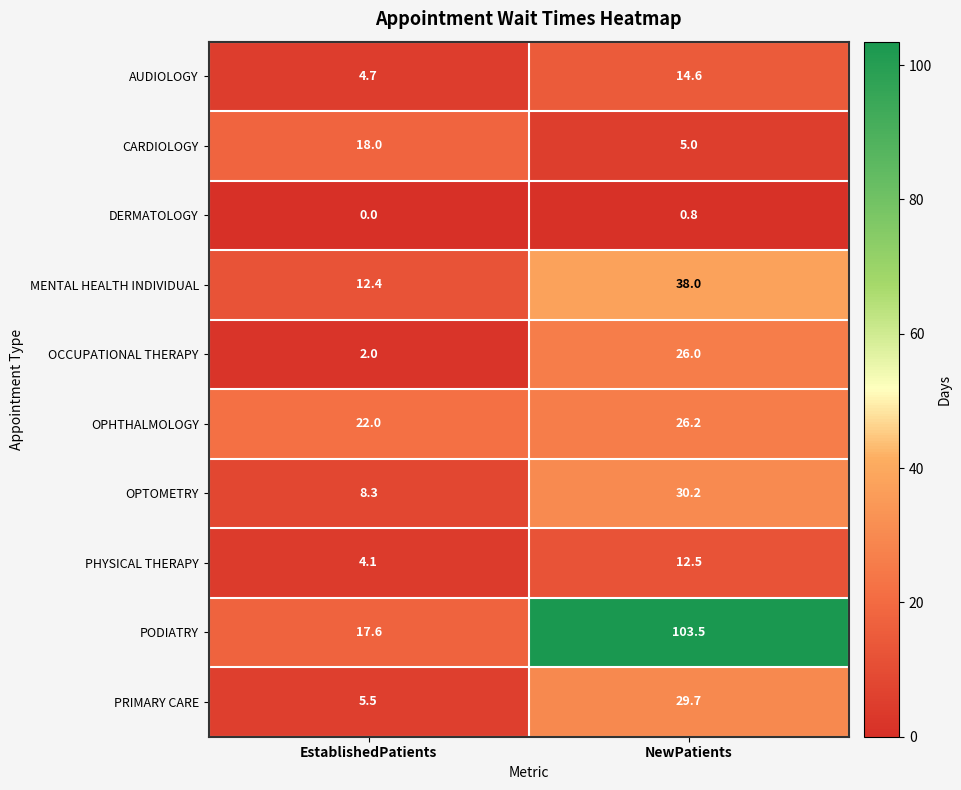

Reading right to left, what are all the values shown in this chart?

AUDIOLOGY: NewPatients=14.6	EstablishedPatients=4.7
CARDIOLOGY: NewPatients=5.0	EstablishedPatients=18.0
DERMATOLOGY: NewPatients=0.8	EstablishedPatients=0.0
MENTAL HEALTH INDIVIDUAL: NewPatients=38.0	EstablishedPatients=12.4
OCCUPATIONAL THERAPY: NewPatients=26.0	EstablishedPatients=2.0
OPHTHALMOLOGY: NewPatients=26.2	EstablishedPatients=22.0
OPTOMETRY: NewPatients=30.2	EstablishedPatients=8.3
PHYSICAL THERAPY: NewPatients=12.5	EstablishedPatients=4.1
PODIATRY: NewPatients=103.5	EstablishedPatients=17.6
PRIMARY CARE: NewPatients=29.7	EstablishedPatients=5.5